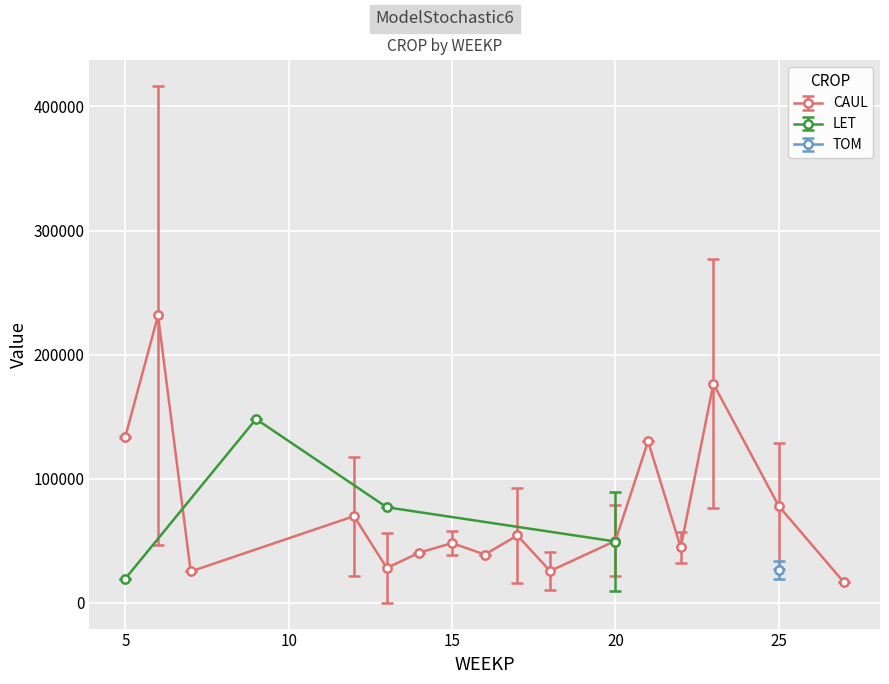

Does the chart display data point markers on the line(s)?

Yes